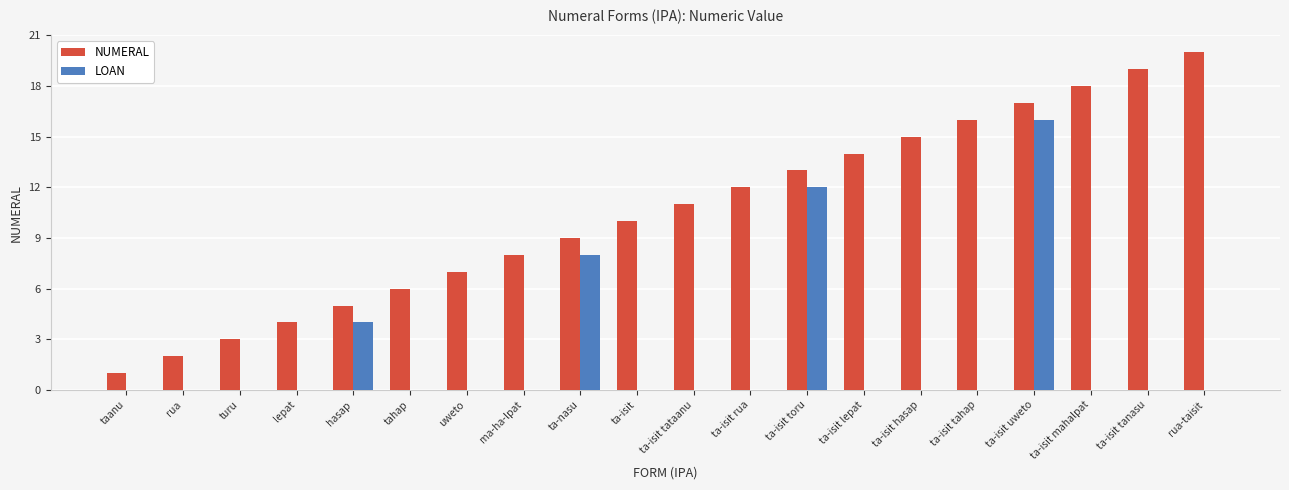

How many data points does each series have?

20